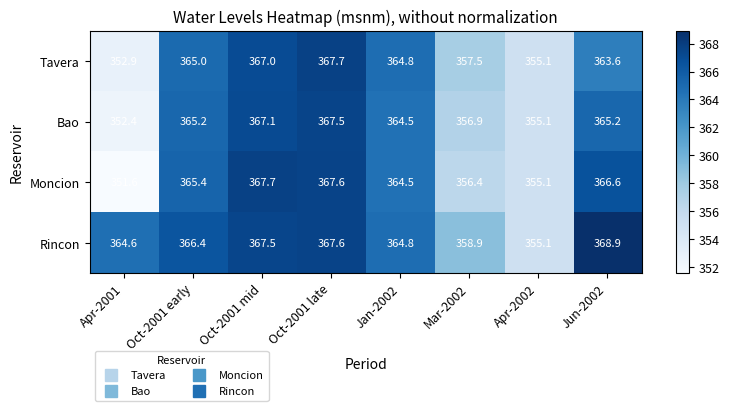

What is the maximum value shown in the chart?

368.9